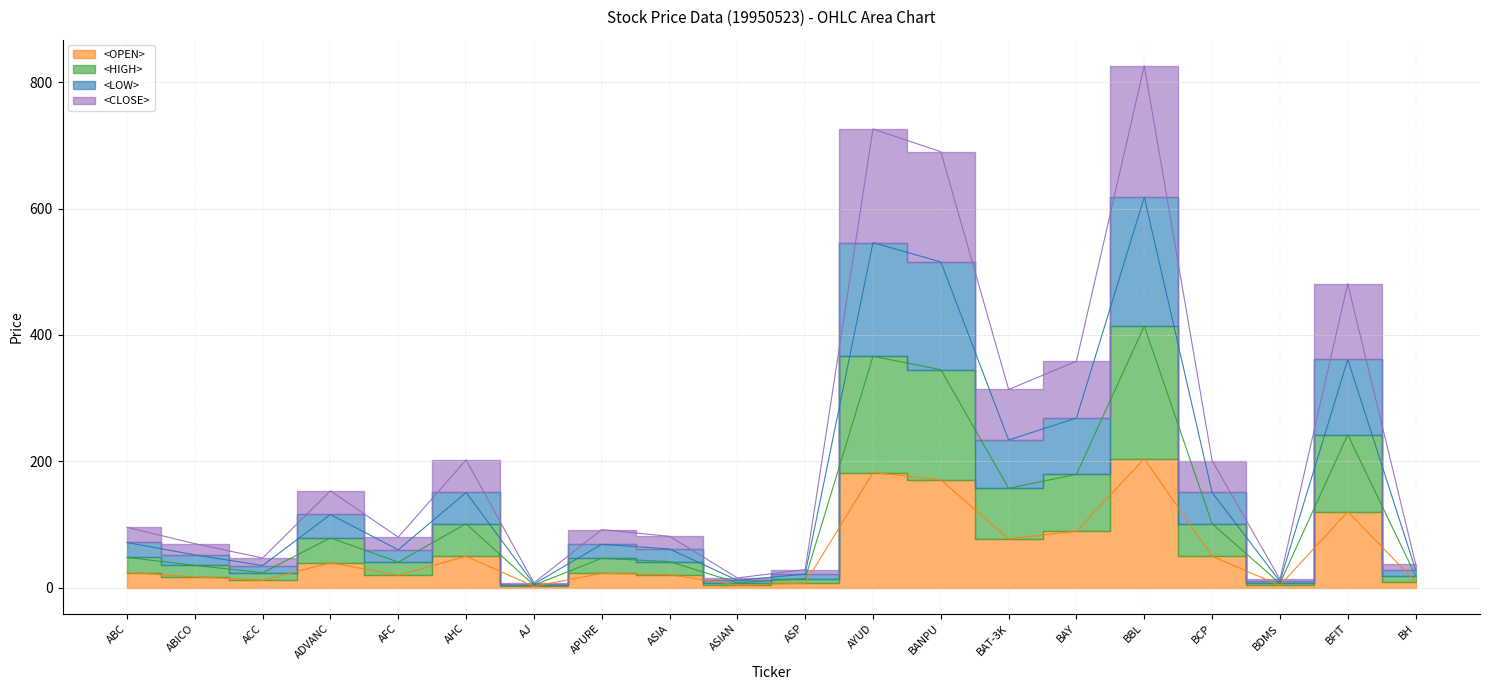

Rank the categories by <OPEN> value from lowest to highest.

AJ, BDMS, ASIAN, ASP, BH, ACC, ABICO, AFC, ASIA, APURE, ABC, ADVANC, AHC, BCP, BAT-3K, BAY, BFIT, BANPU, AYUD, BBL